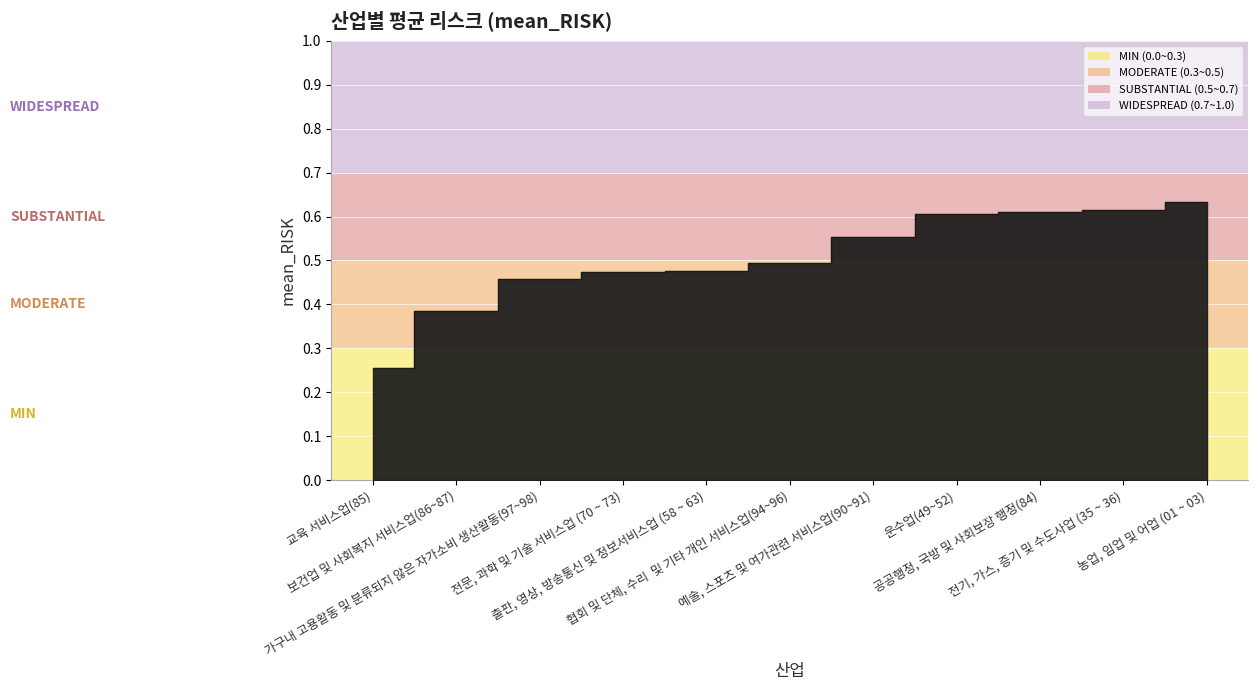

Reading left to right, what are all the values shown in this chart?

교육 서비스업(85)=0.3	보건업 및 사회복지 서비스업(86~87)=0.4	가구내 고용활동 및 분류되지 않은 자가소비 생산활동(97~98)=0.5	전문, 과학 및 기술 서비스업 (70 ~ 73)=0.5	출판, 영상, 방송통신 및 정보서비스업 (58 ~ 63)=0.5	협회 및 단체, 수리  및 기타 개인 서비스업(94~96)=0.5	예술, 스포츠 및 여가관련 서비스업(90~91)=0.6	운수업(49~52)=0.6	공공행정, 국방 및 사회보장 행정(84)=0.6	전기, 가스, 증기 및 수도사업 (35 ~ 36)=0.6	농업, 임업 및 어업 (01 ~ 03)=0.6